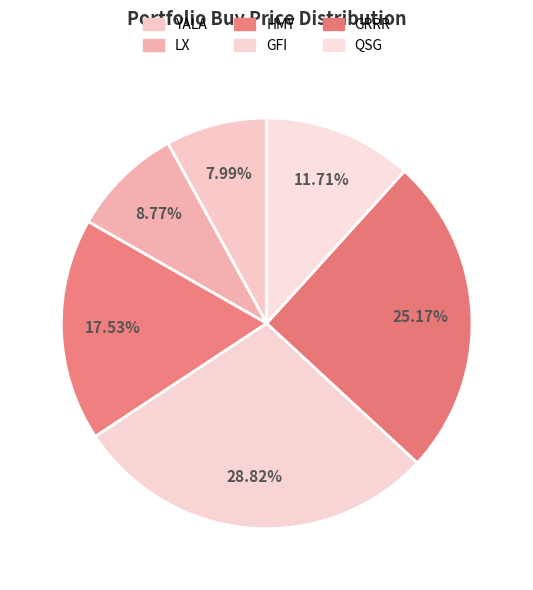

What percentage is the GRRR slice, to the nearest percent?

25%